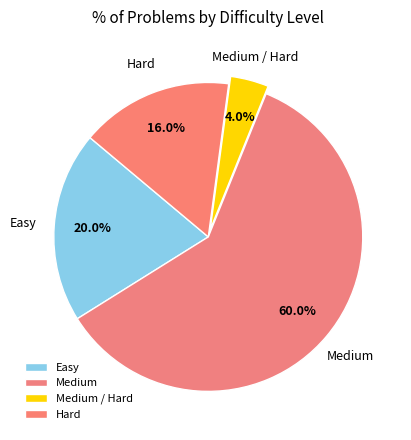

To the nearest percent, what is the average slice percentage?

25%